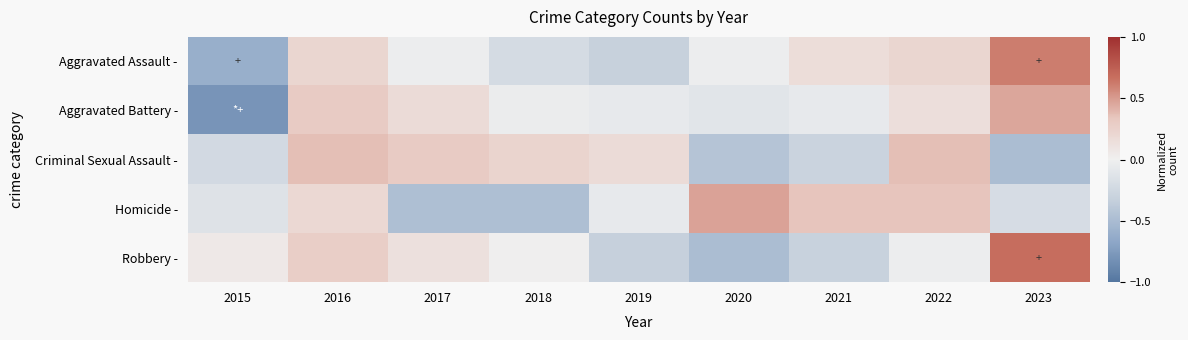

What is the total value across all series at 2019?

-0.6